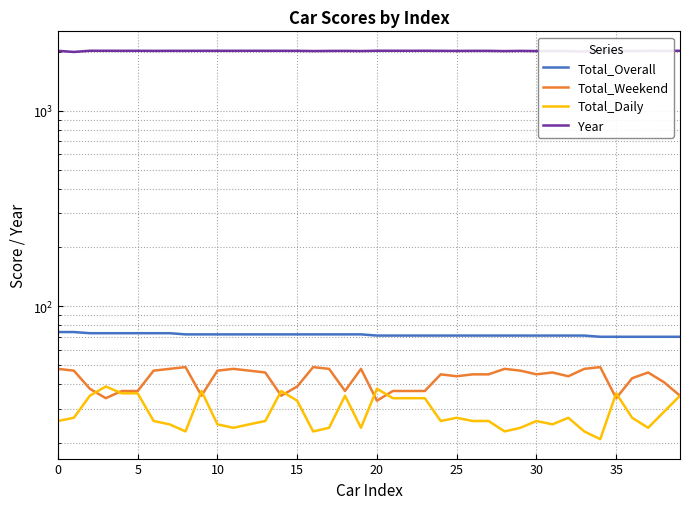

Is it true that Year equals 2021 at 39?

True